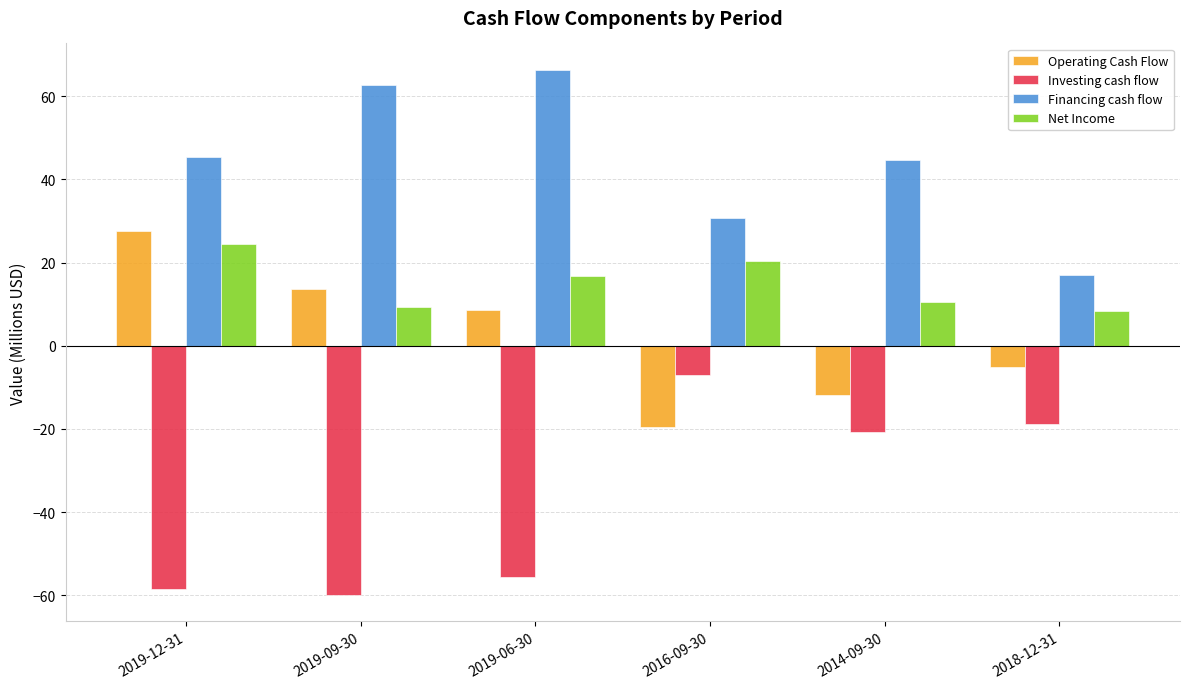

Is the value of Investing cash flow at 2019-12-31 greater than the value of Financing cash flow at 2018-12-31?

No